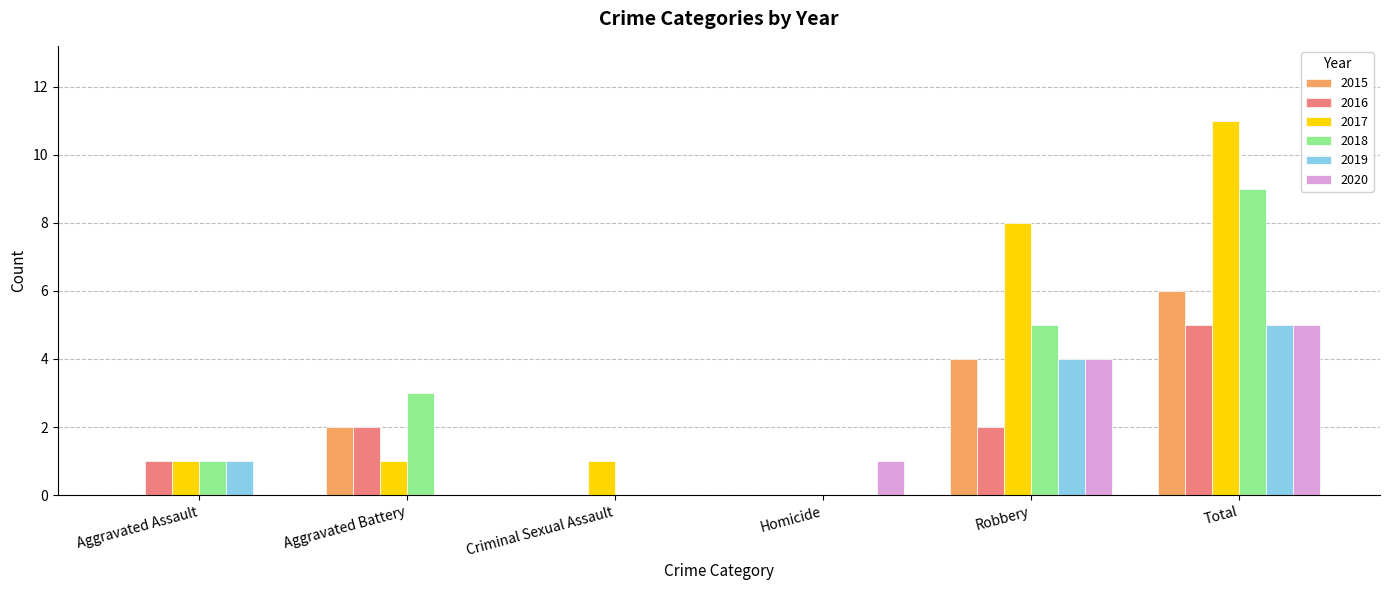

What value does the 2020 series have at Robbery?

4